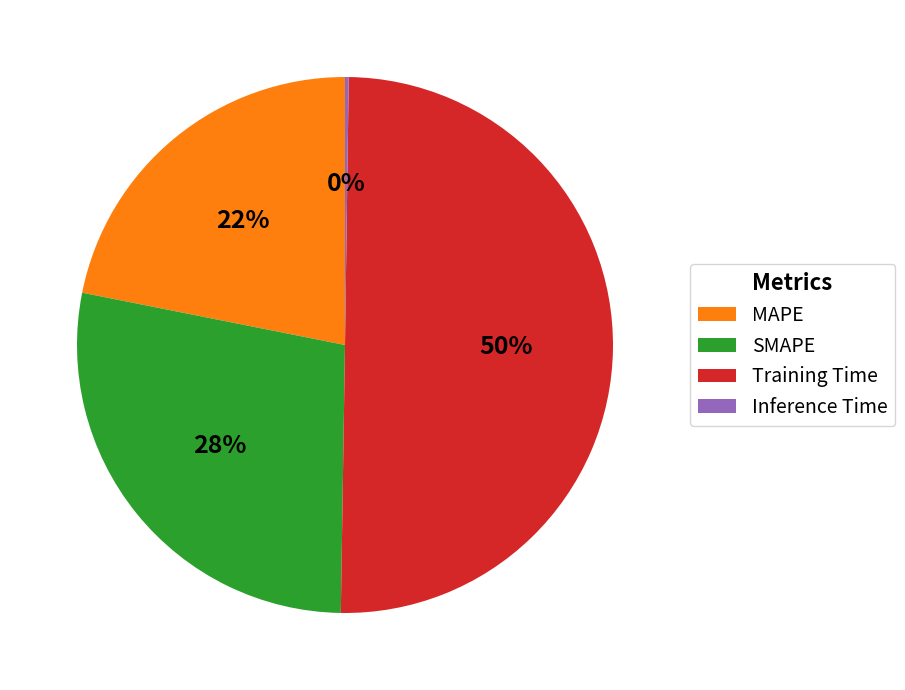

Which slice is the largest?

Training Time